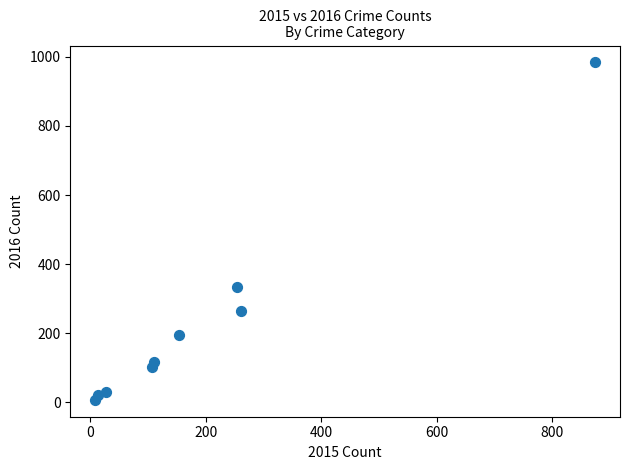

What is the average X value?

201